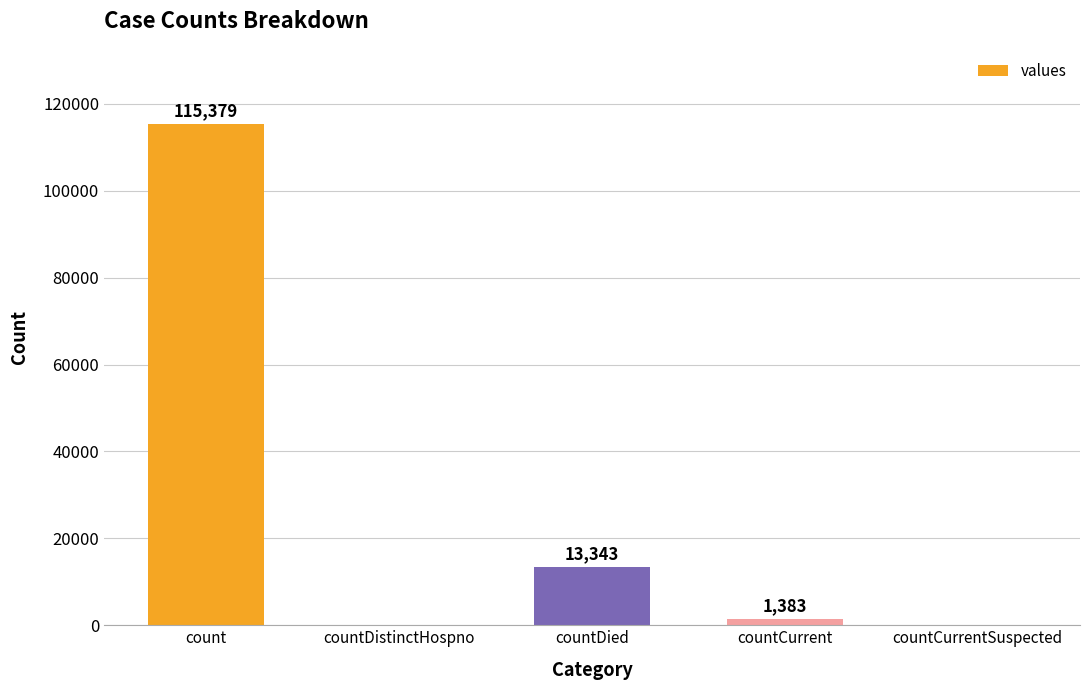

Which label corresponds to the largest value in the chart?

count